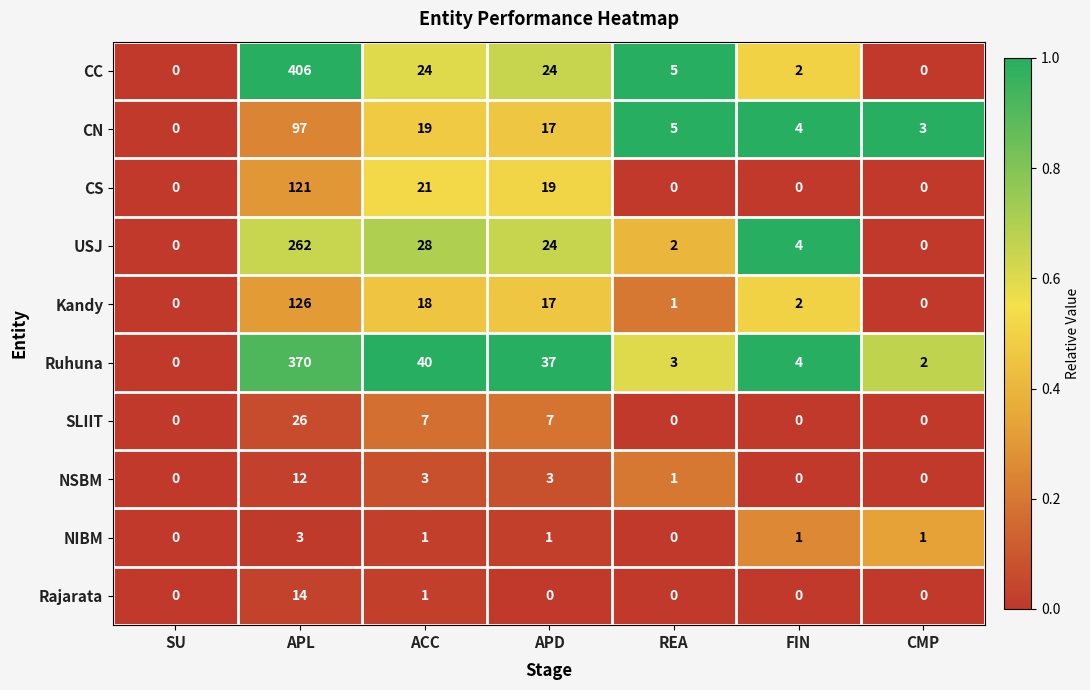

What is the sum of the NIBM values at FIN and APL?

4